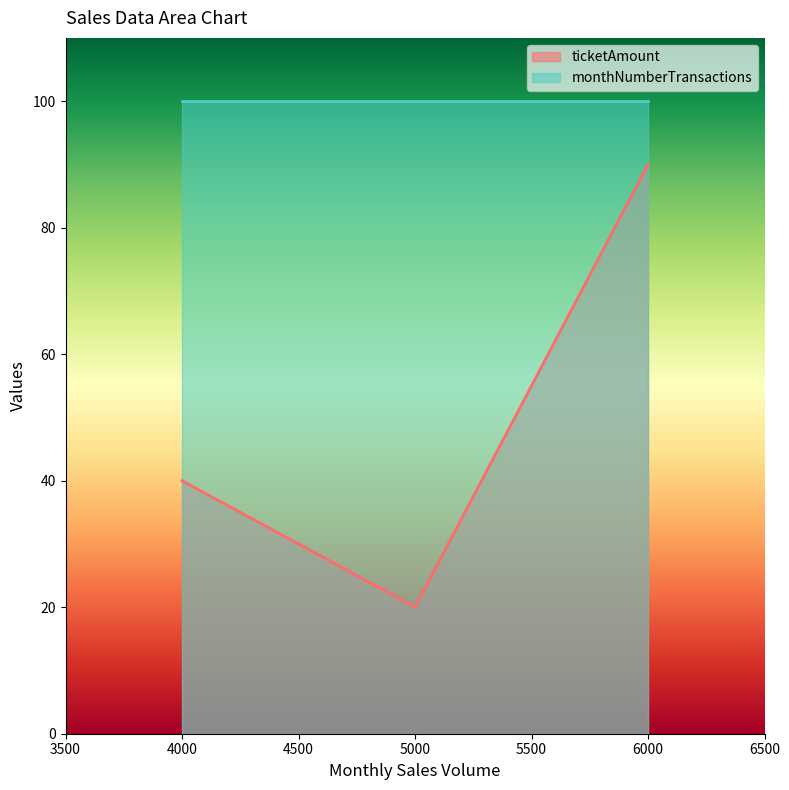

Between 4000 and 5000, which is larger?

4000